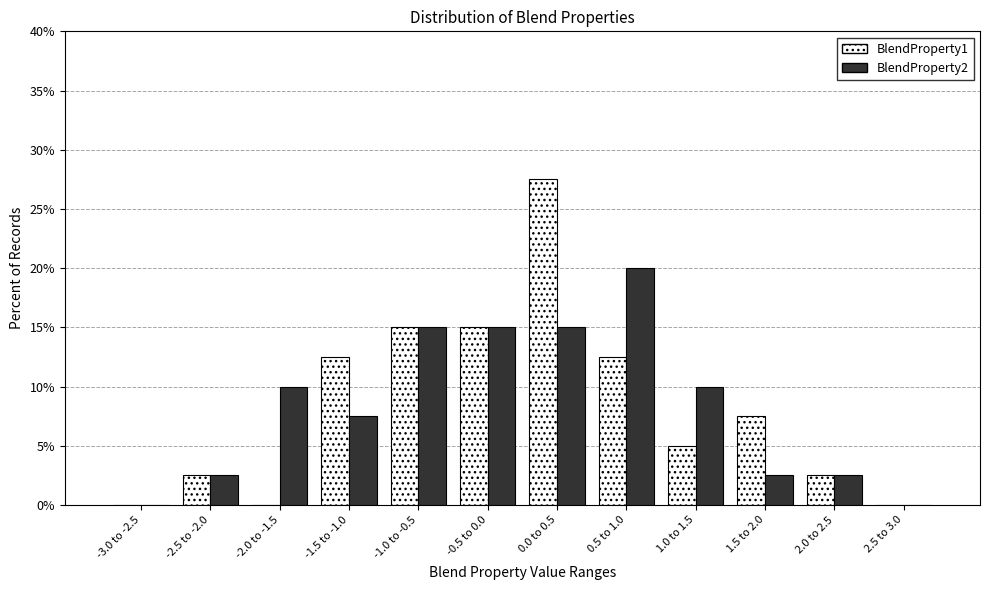

Reading left to right, what are all the values shown in this chart?

BlendProperty1: -3.0 to -2.5=0.0	-2.5 to -2.0=2.5	-2.0 to -1.5=0.0	-1.5 to -1.0=12.5	-1.0 to -0.5=15.0	-0.5 to 0.0=15.0	0.0 to 0.5=27.5	0.5 to 1.0=12.5	1.0 to 1.5=5.0	1.5 to 2.0=7.5	2.0 to 2.5=2.5	2.5 to 3.0=0.0
BlendProperty2: -3.0 to -2.5=0.0	-2.5 to -2.0=2.5	-2.0 to -1.5=10.0	-1.5 to -1.0=7.5	-1.0 to -0.5=15.0	-0.5 to 0.0=15.0	0.0 to 0.5=15.0	0.5 to 1.0=20.0	1.0 to 1.5=10.0	1.5 to 2.0=2.5	2.0 to 2.5=2.5	2.5 to 3.0=0.0